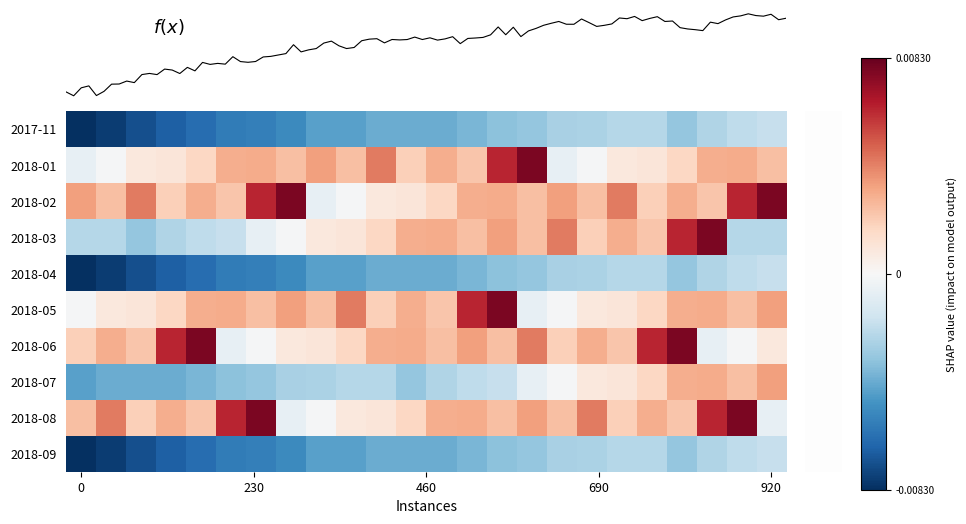

Which series has the largest total across all categories?

2018-02